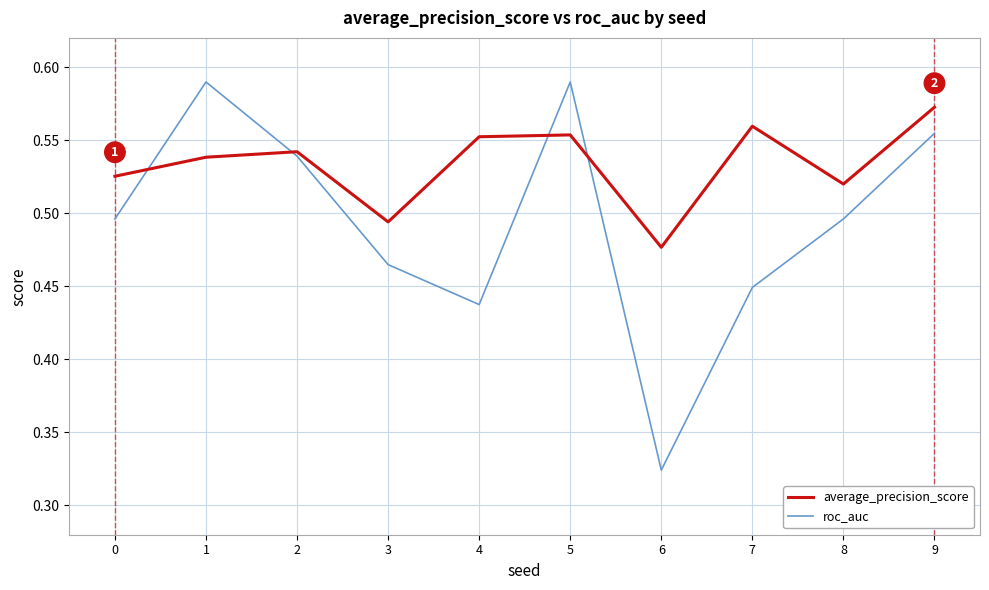

Rank the series at 7 from highest to lowest value.

average_precision_score, roc_auc